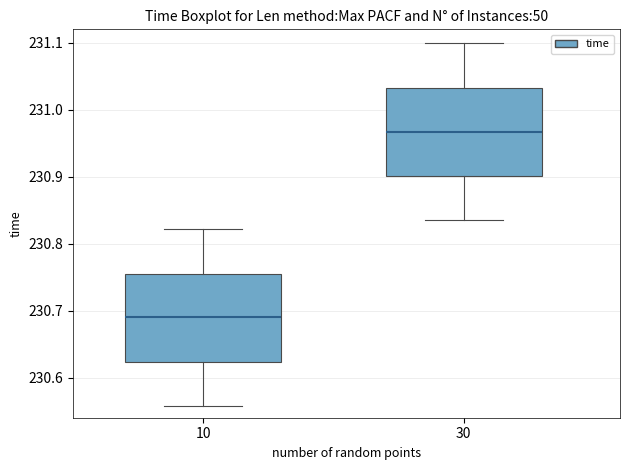

Reading left to right, read every box against the y-axis: the position of its median line, the range the box covers, and the ends of its whiskers. The values are not printed on the chart, so give them approximately, as read against the axis.

10: median 230.69, box 230.62 to 230.76, whiskers 230.56 to 230.82
30: median 230.97, box 230.90 to 231.03, whiskers 230.84 to 231.10